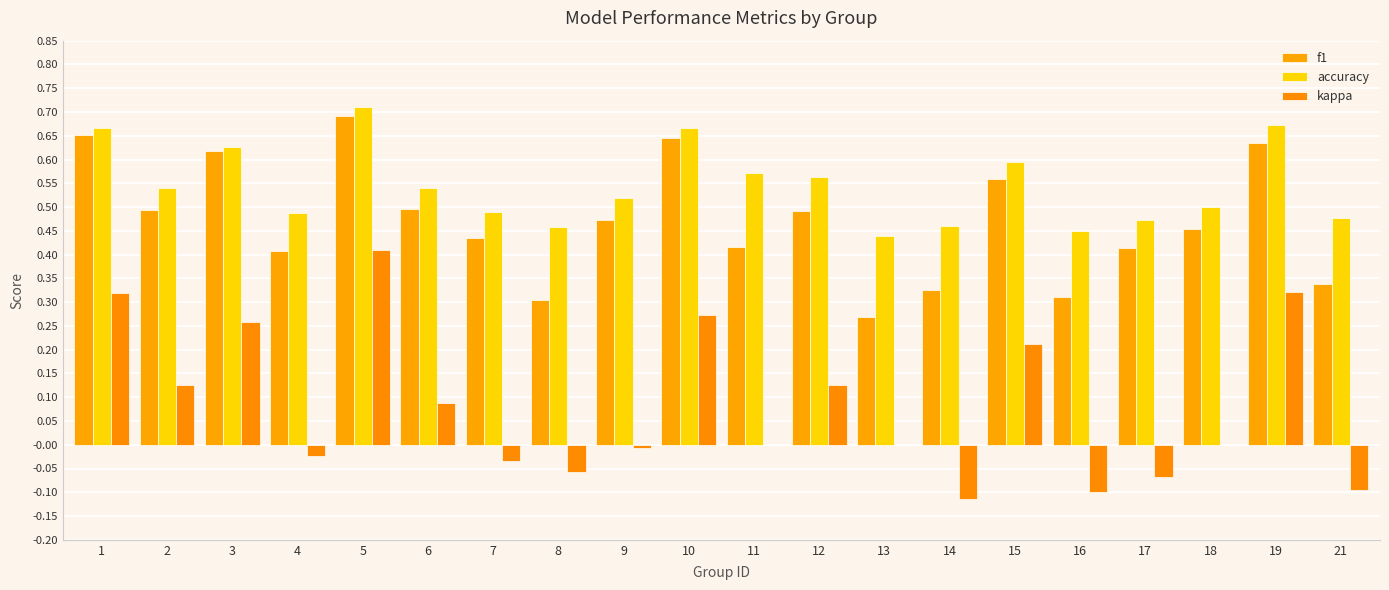

What is the lowest value of the accuracy series?

0.4